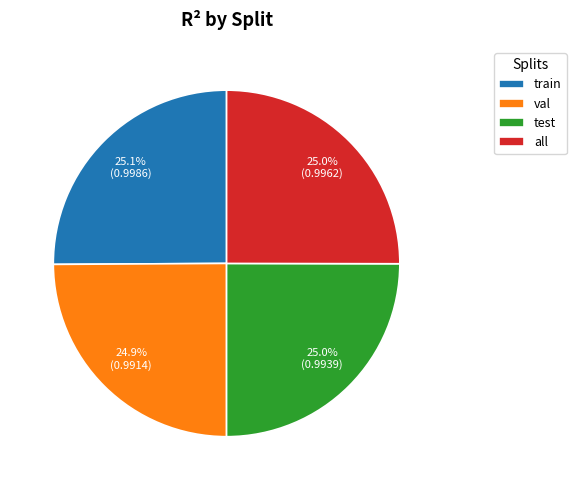

Is the sum of train and all greater than half?

Yes